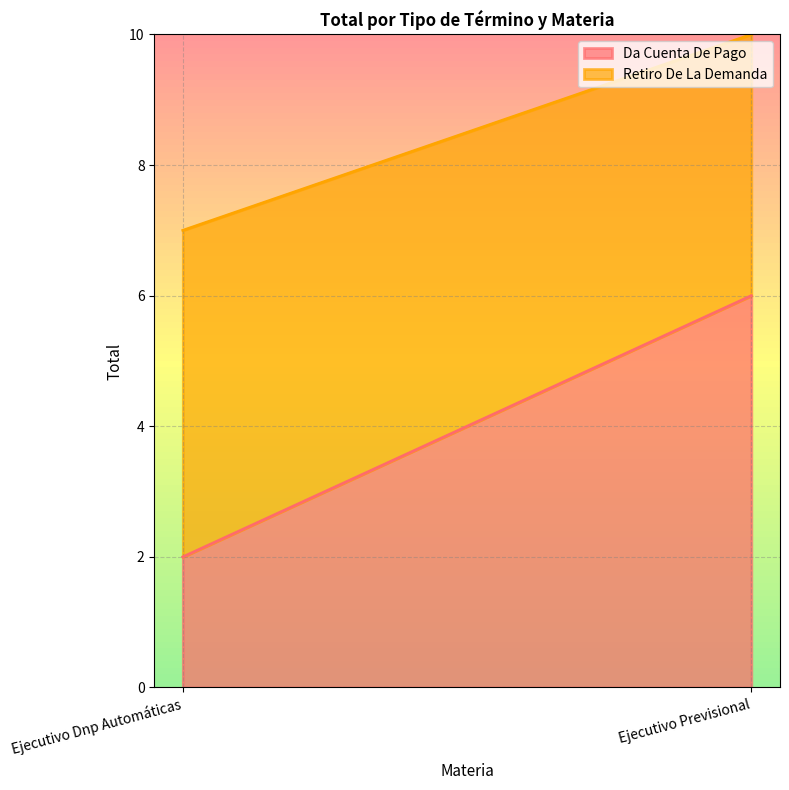

Is the value of Da Cuenta De Pago at Ejecutivo Dnp Automáticas greater than the value of Retiro De La Demanda at Ejecutivo Previsional?

No